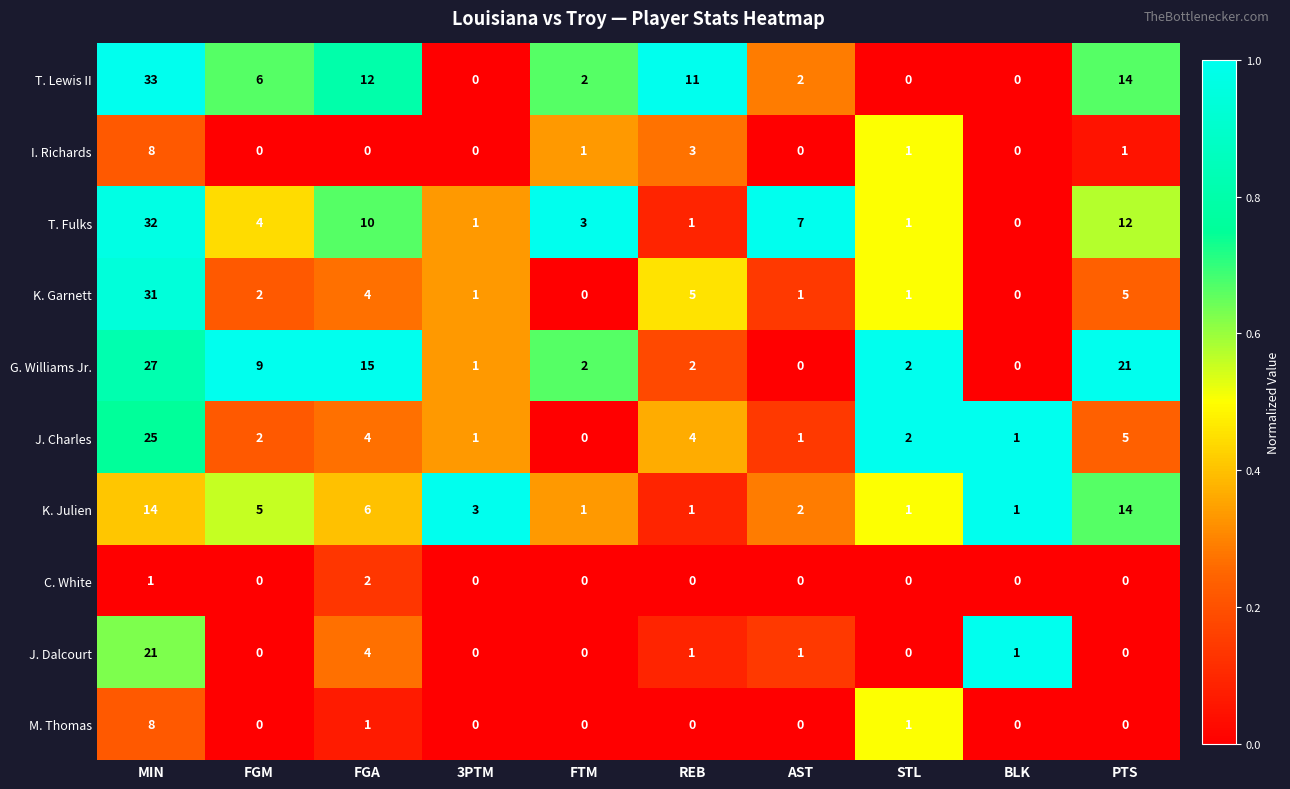

True or false: K. Julien has a value of 1 at FTM.

True